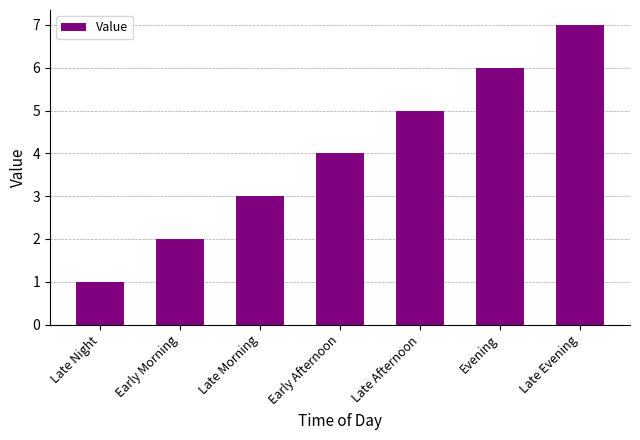

Is it true that the value at Early Afternoon is 5?

False